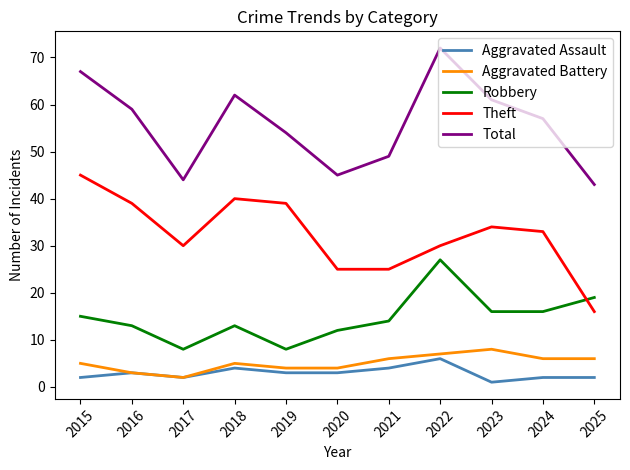

Which series has the largest total across all categories?

Total